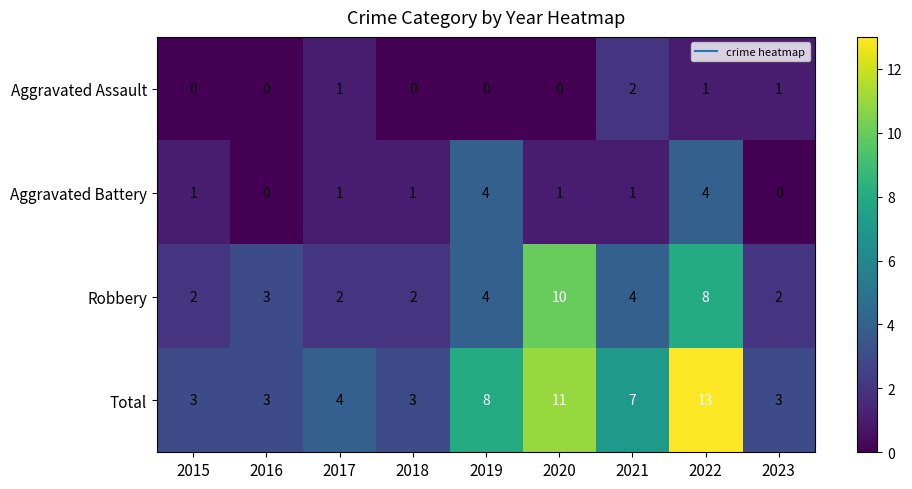

At which label is Total closest to 8?

2019